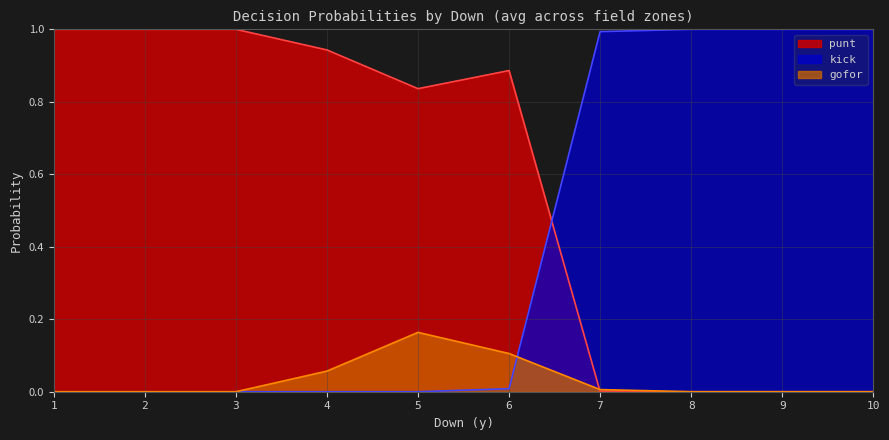

What is the spread (max minus min) of values at 2?

1.0